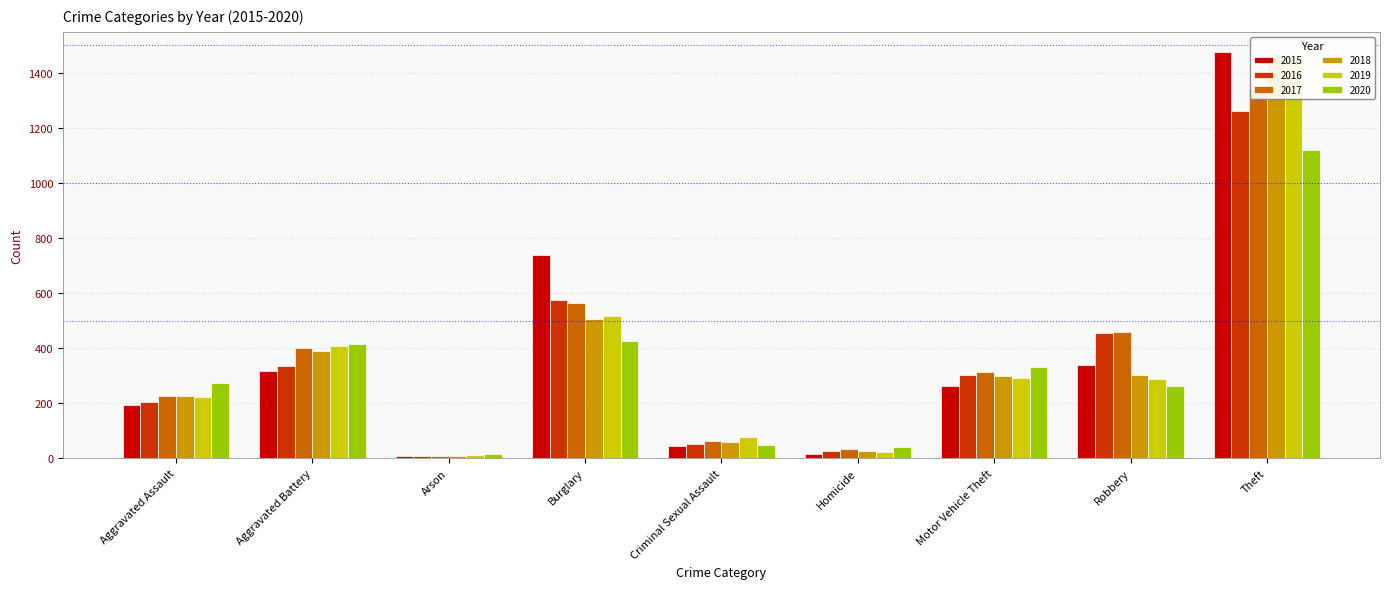

Where does the 2015 series first go above 263?

Aggravated Battery